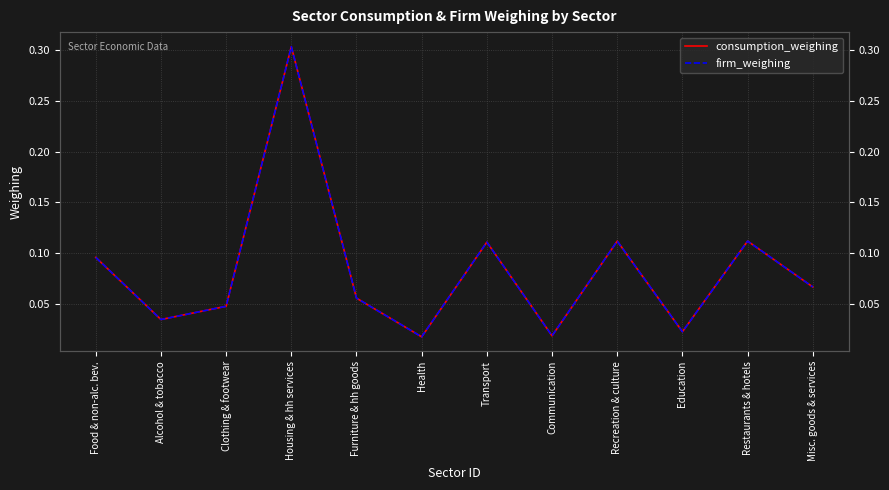

True or false: consumption_weighing and firm_weighing intersect in this chart.

False